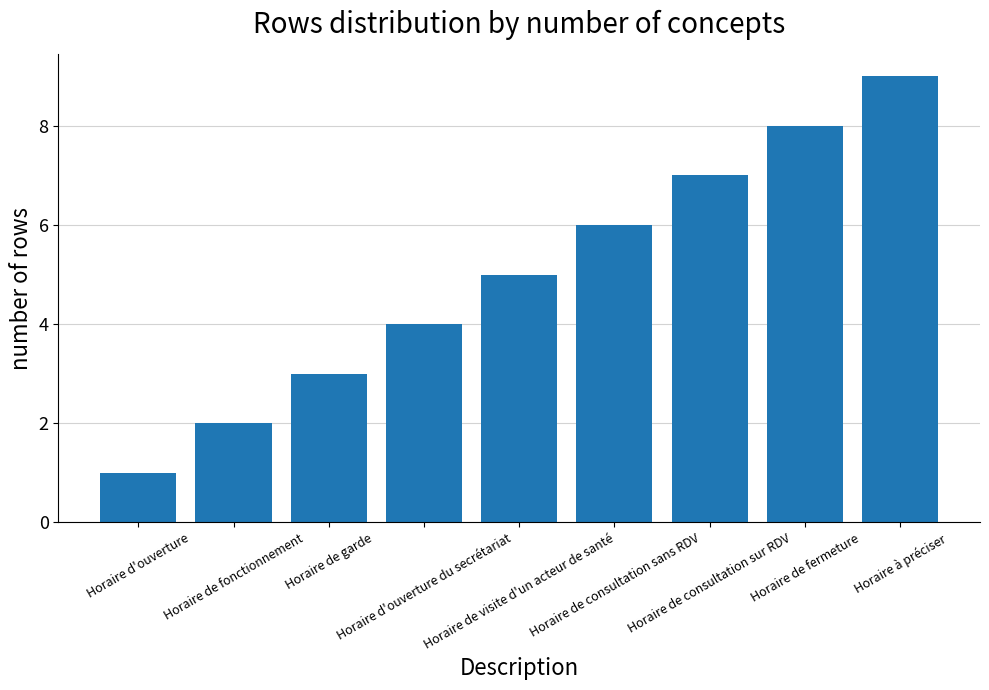

At which category does the chart reach its minimum across all series?

Horaire d'ouverture